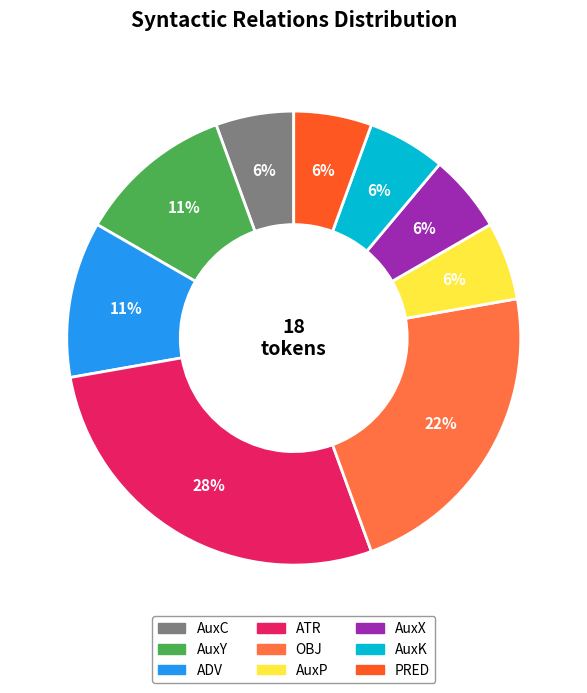

Is the sum of AuxC and ATR greater than half?

No